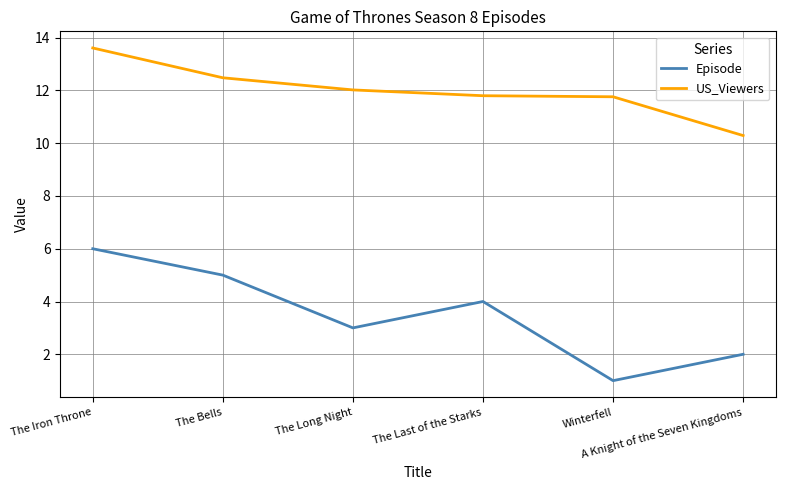

Which series has the largest total across all categories?

US_Viewers